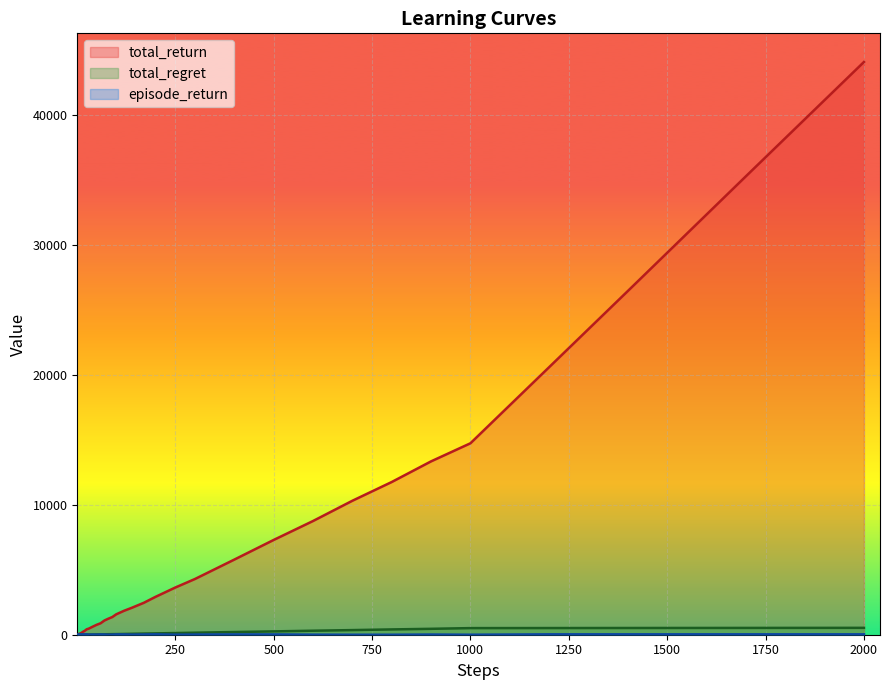

Which series has the largest total across all categories?

total_return